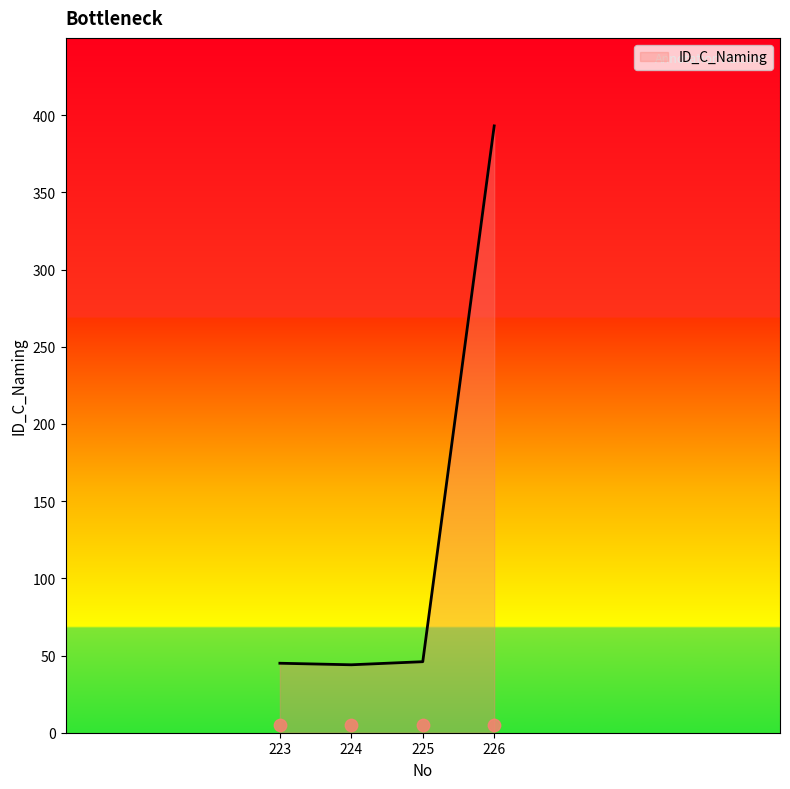

Which has a higher value, 225.0 or 224.0?

225.0